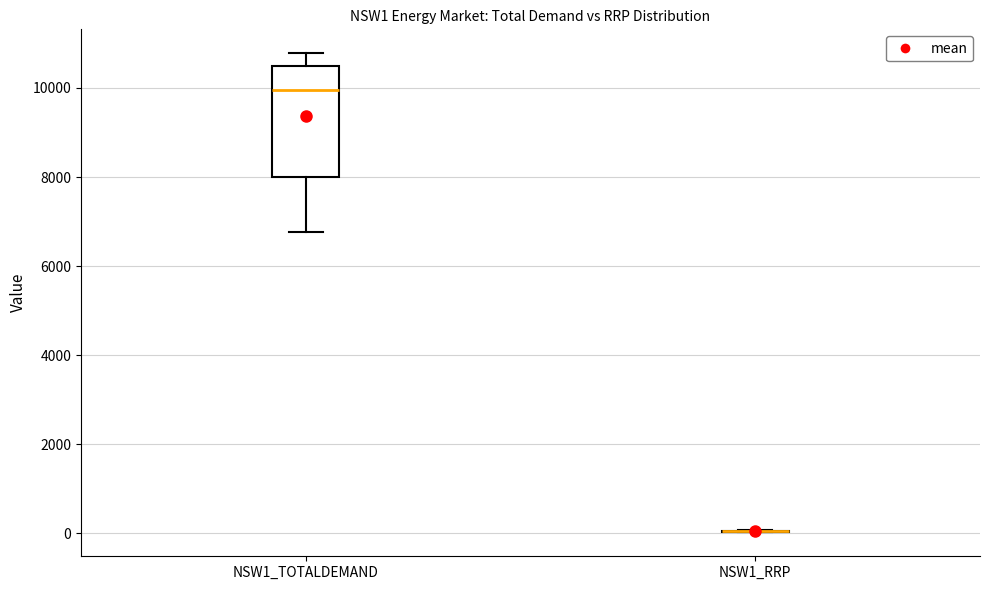

Reading left to right, read every box against the y-axis: the position of its median line, the range the box covers, and the ends of its whiskers. The values are not printed on the chart, so give them approximately, as read against the axis.

NSW1_TOTALDEMAND: median 10000, box 8000 to 10400, whiskers 6800 to 10800
NSW1_RRP: box collapsed to a line at 0, whiskers 0 to 0